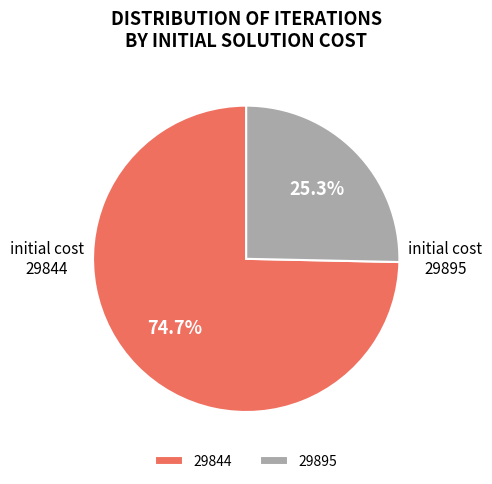

Does 29844 account for over 50% of the chart?

Yes